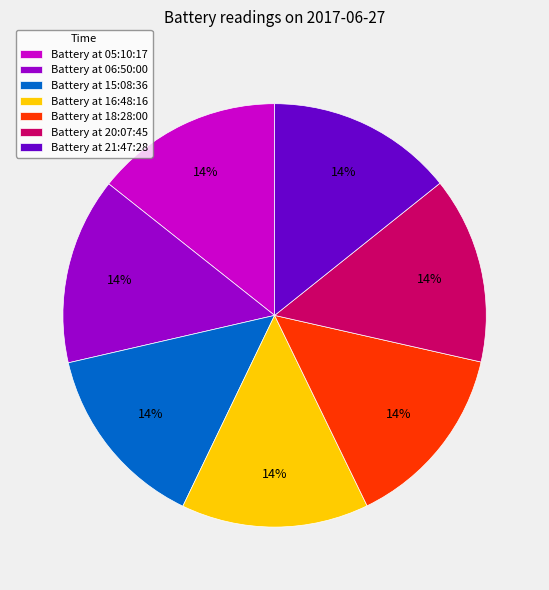

Combined, do Battery at 05:10:17 and Battery at 16:48:16 account for over 50%?

No